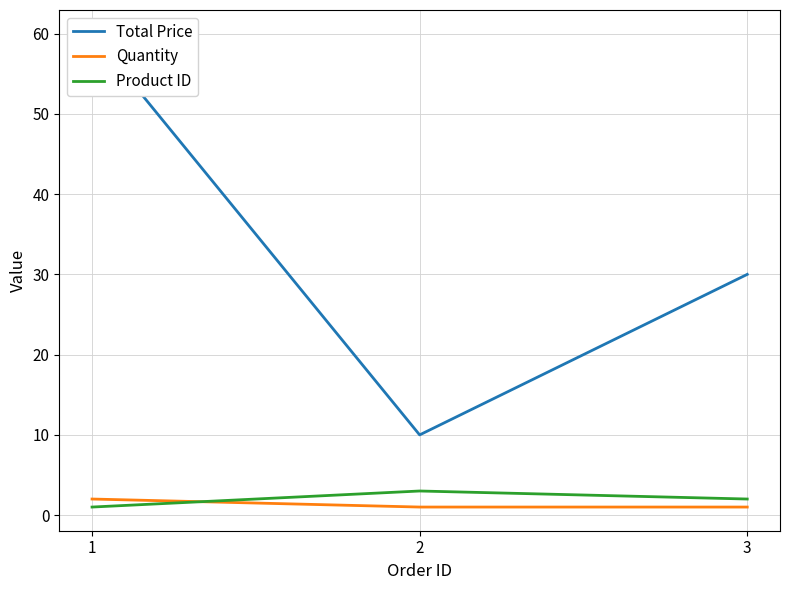

What is the sum of the Quantity values at 1 and 3?

3.0